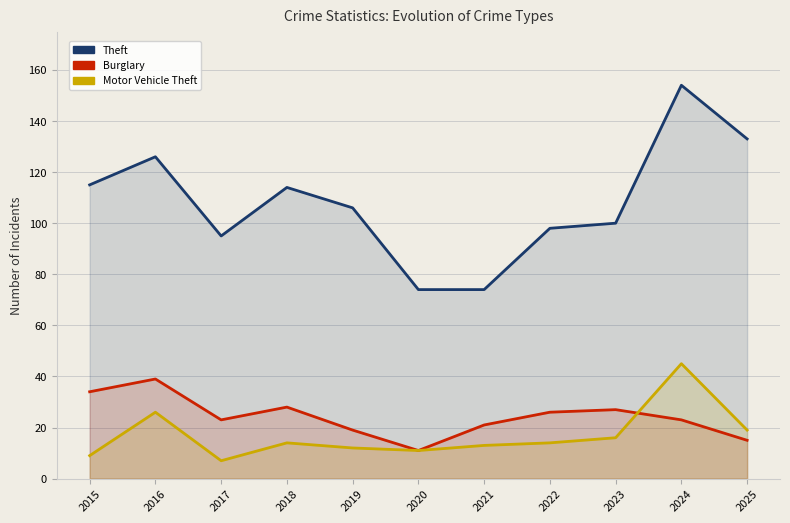

True or false: Theft has more than 0 points higher than both neighbors.

True